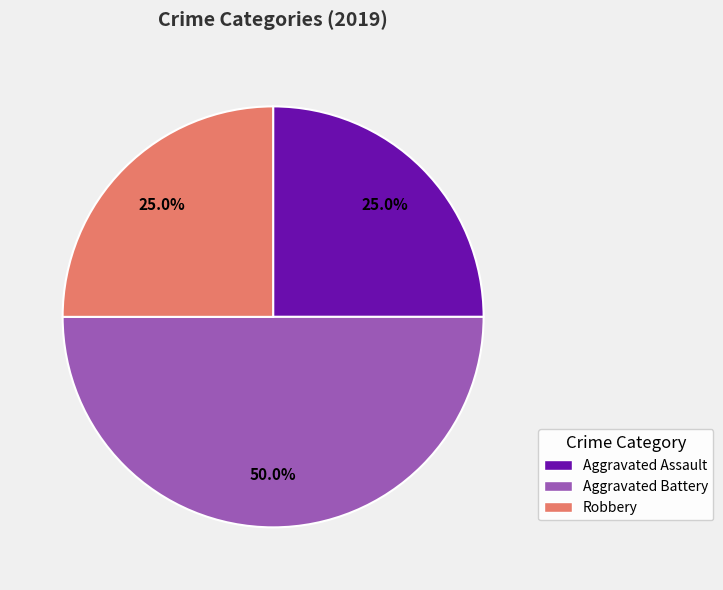

True or false: Aggravated Assault accounts for 36% of the total.

False